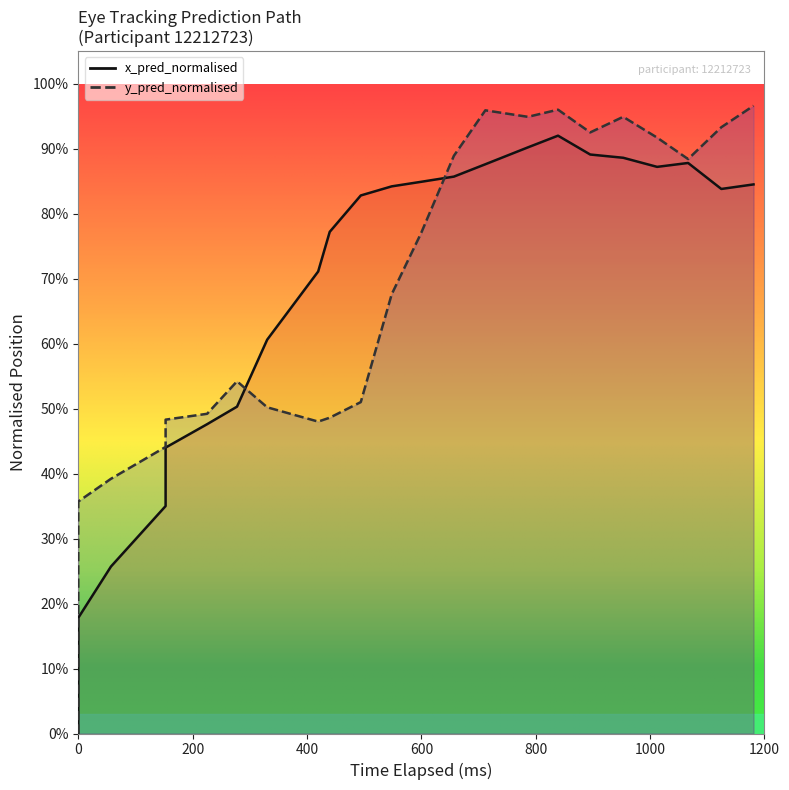

How many lines are shown in the chart?

2